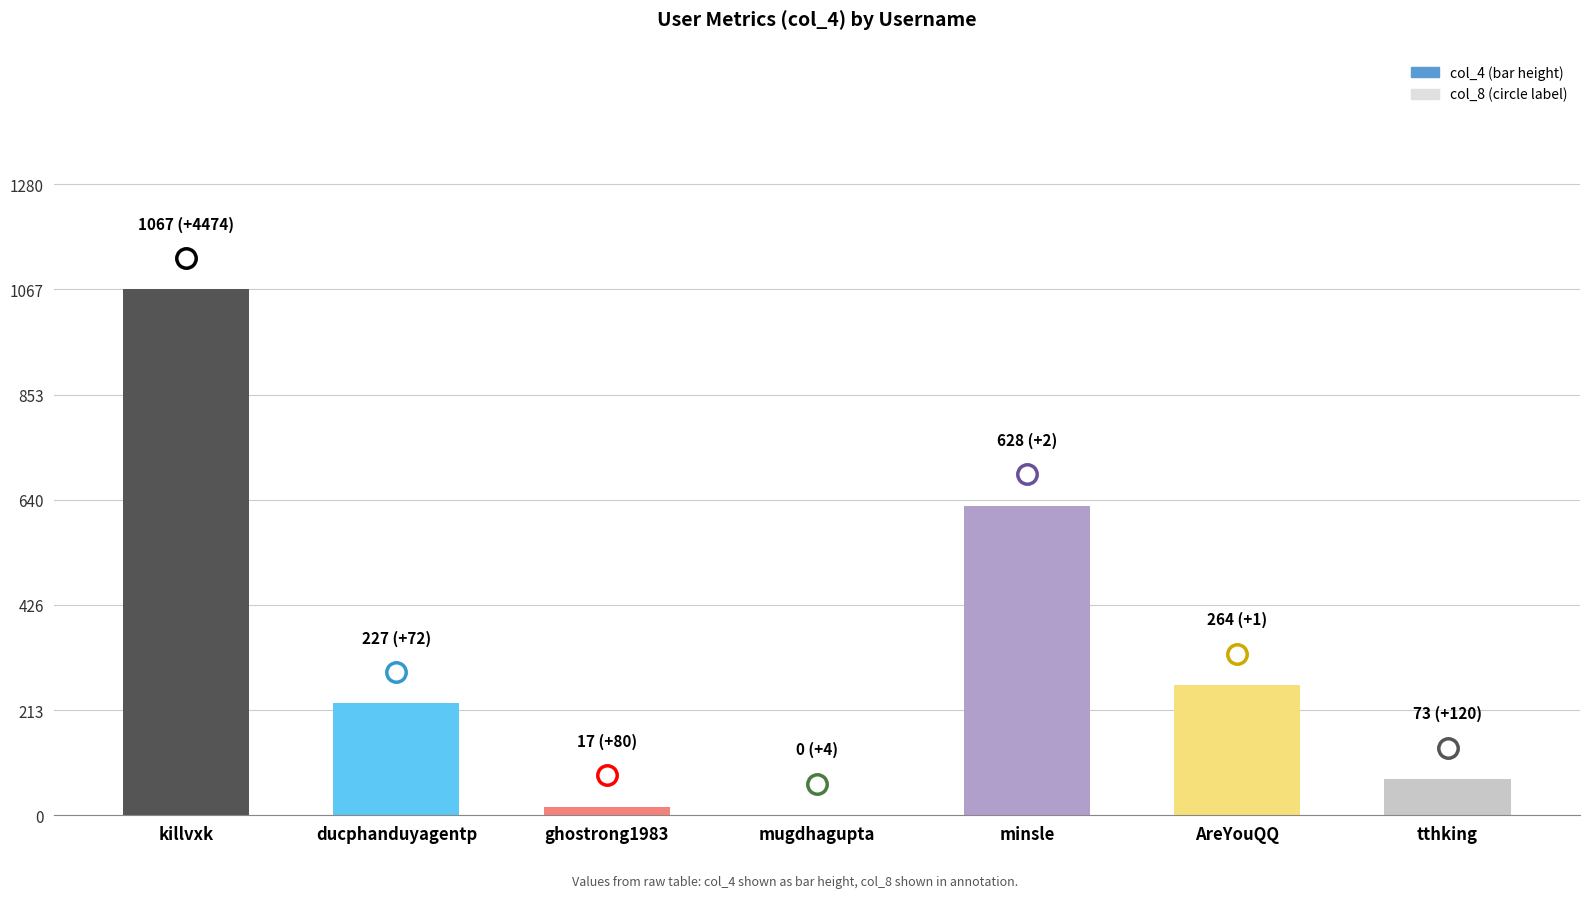

The chart shows a value of 1067 at killvxk. True or false?

True